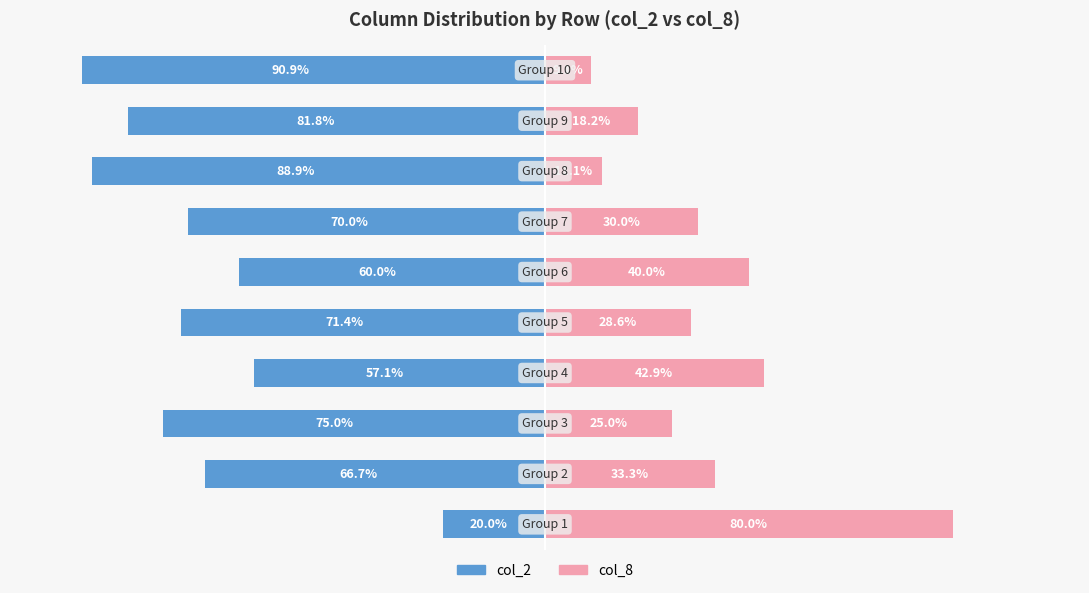

Are the bars horizontal?

Yes